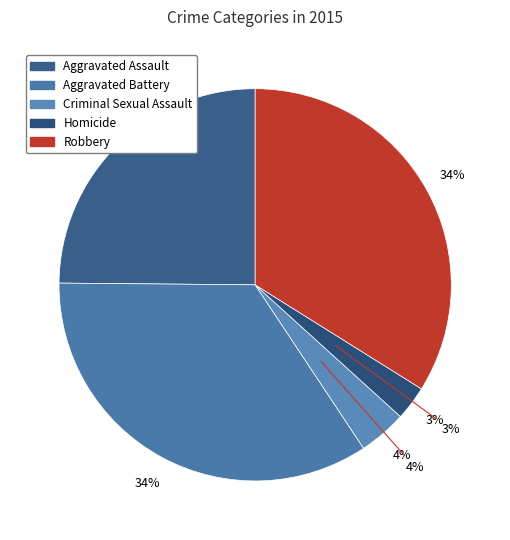

Between Criminal Sexual Assault and Robbery, which is larger?

Robbery